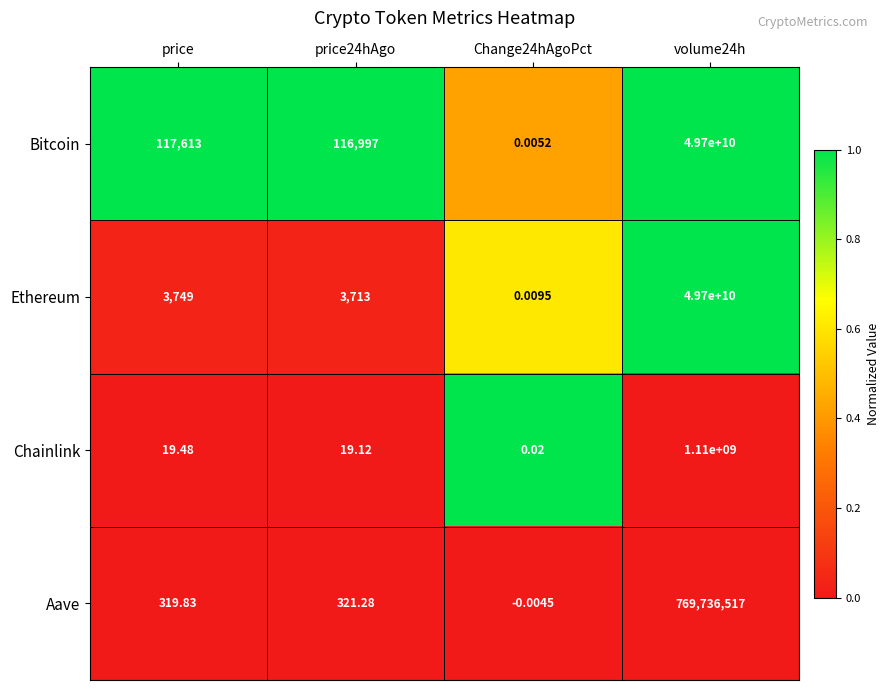

What is the total value across all series at price24hAgo?

121050.4